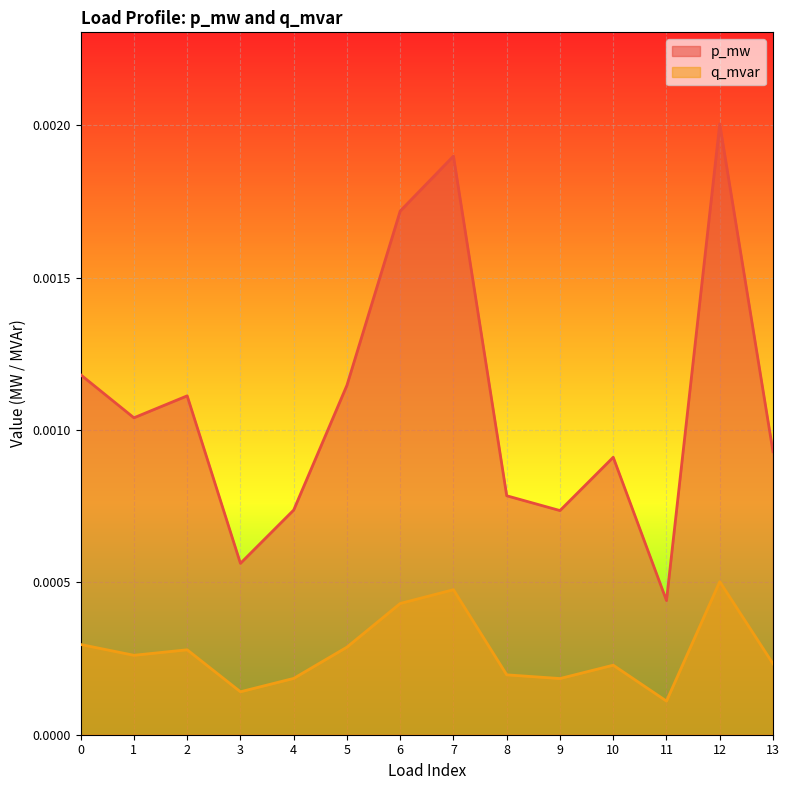

True or false: p_mw and q_mvar intersect in this chart.

False